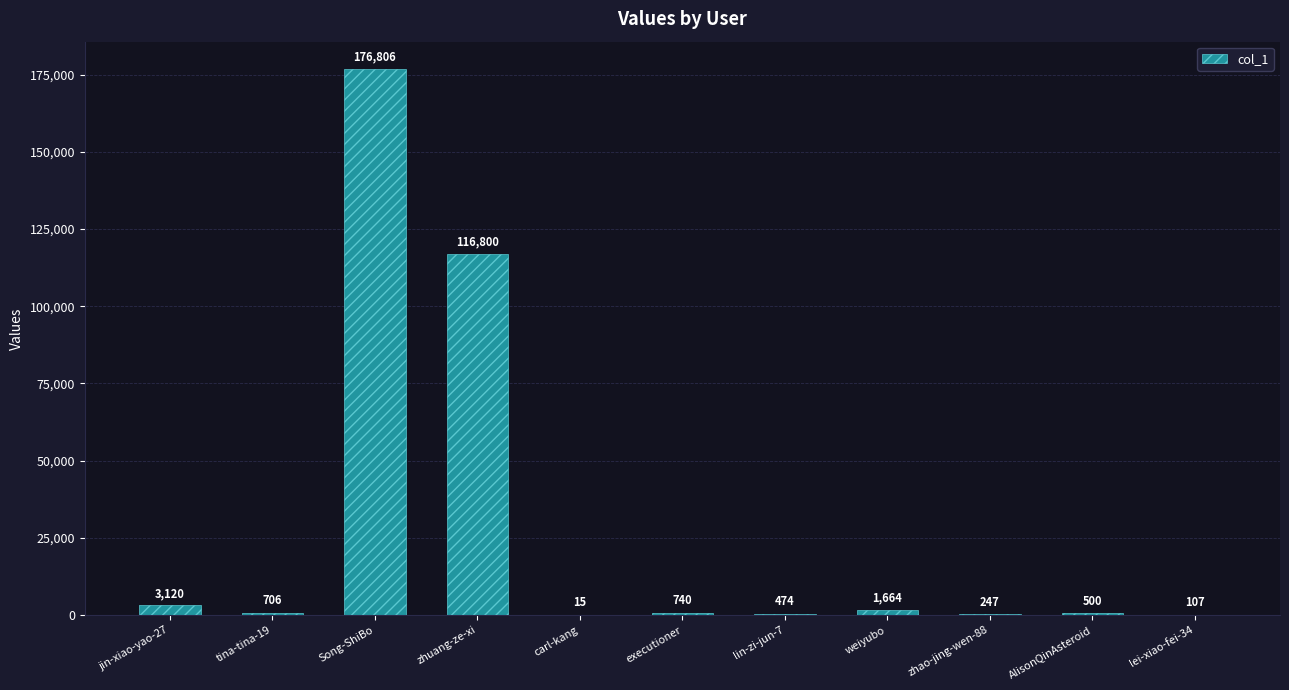

Reading right to left, list all the values displayed in this chart.

107	500	247	1664	474	740	15	116800	176806	706	3120